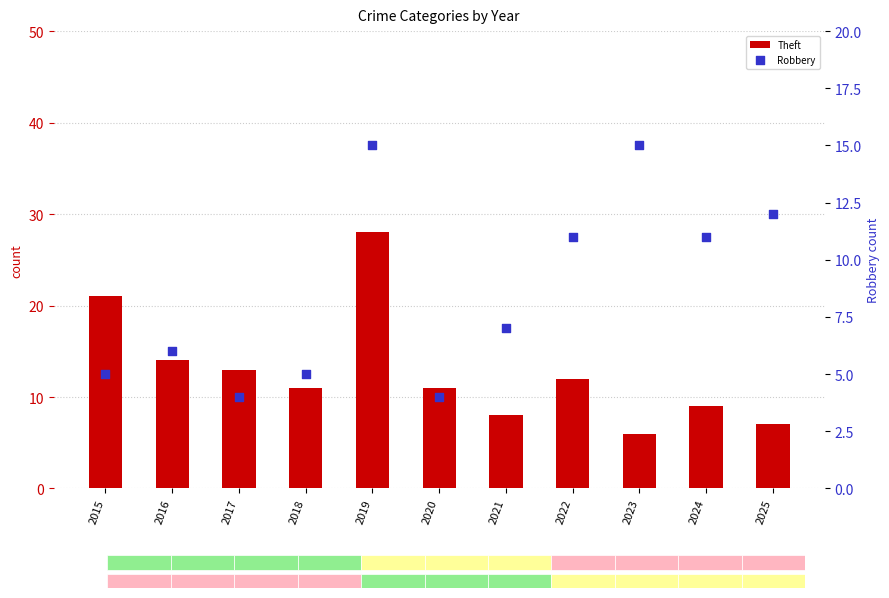

What is the total value across all series at 2024?

20